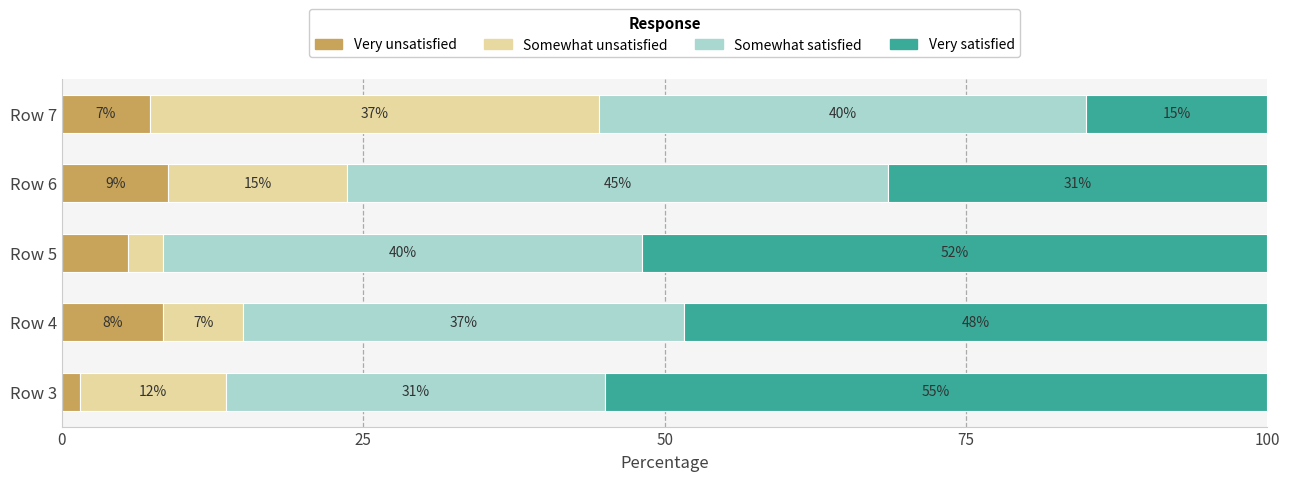

What are all the series names shown in the legend?

Very unsatisfied, Somewhat unsatisfied, Somewhat satisfied, Very satisfied